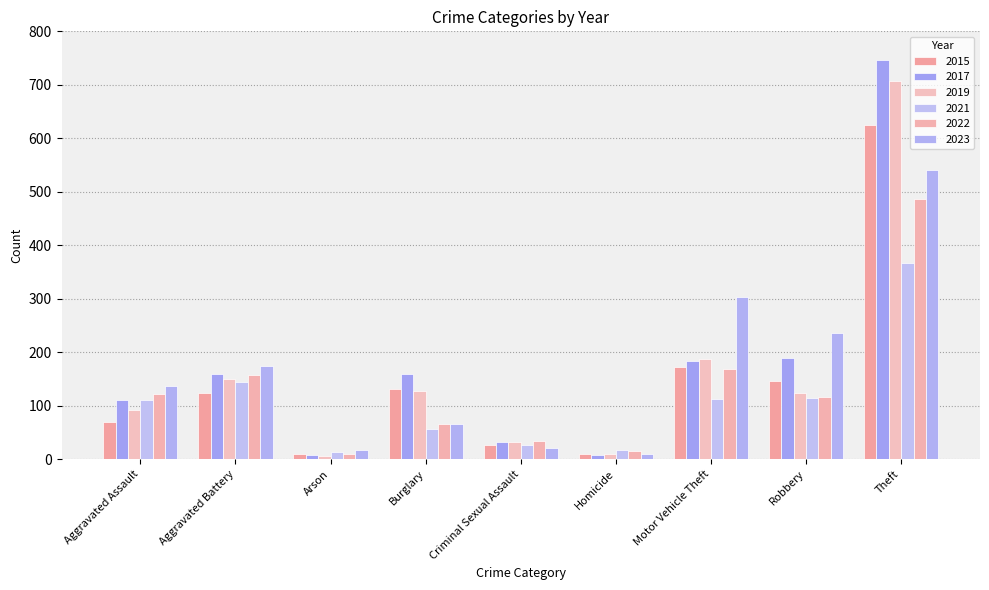

True or false: 2017 has a value of 14 at Arson.

False